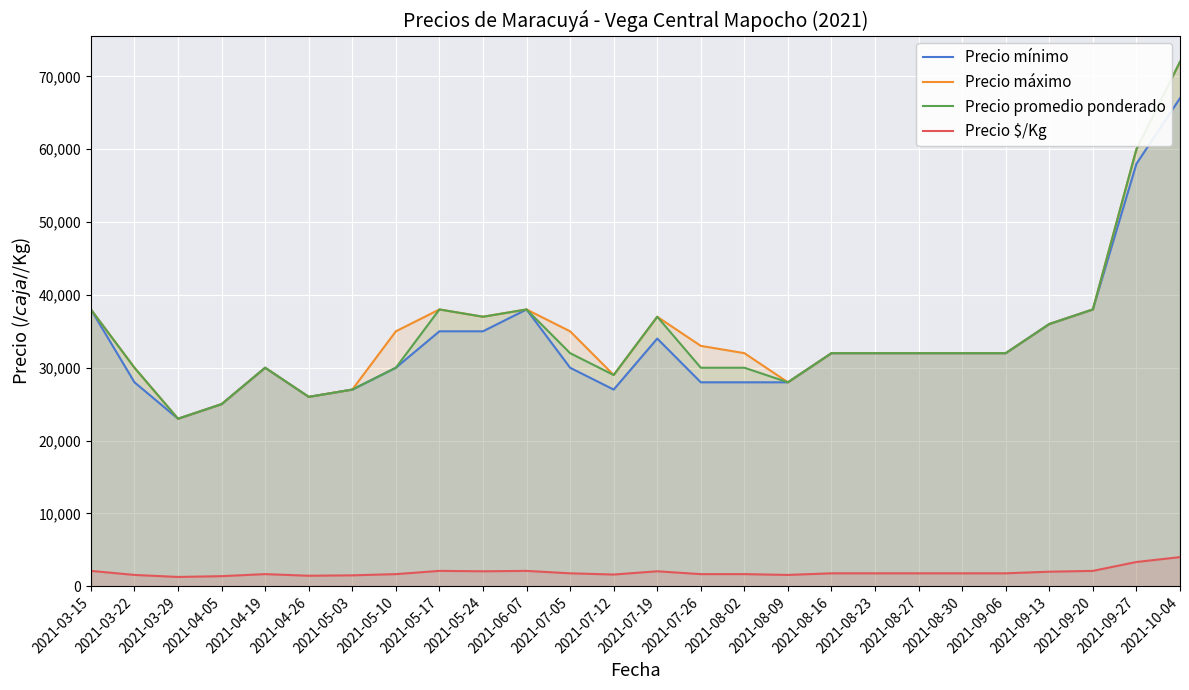

Rank the categories by Precio promedio ponderado value from highest to lowest.

2021-10-04, 2021-09-27, 2021-03-15, 2021-05-17, 2021-06-07, 2021-09-20, 2021-05-24, 2021-07-19, 2021-09-13, 2021-07-05, 2021-08-16, 2021-08-23, 2021-08-27, 2021-08-30, 2021-09-06, 2021-03-22, 2021-04-19, 2021-05-10, 2021-07-26, 2021-08-02, 2021-07-12, 2021-08-09, 2021-05-03, 2021-04-26, 2021-04-05, 2021-03-29